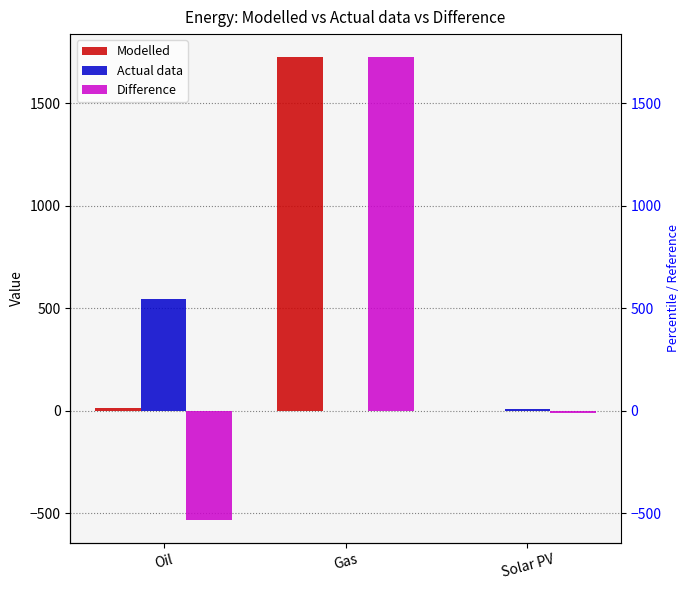

Reading right to left, extract all data points from this chart.

Modelled: Solar PV=0.0	Gas=1725.0	Oil=16.7
Actual data: Solar PV=11.0	Gas=0.0	Oil=547.0
Difference: Solar PV=-11.0	Gas=1725.0	Oil=-530.3